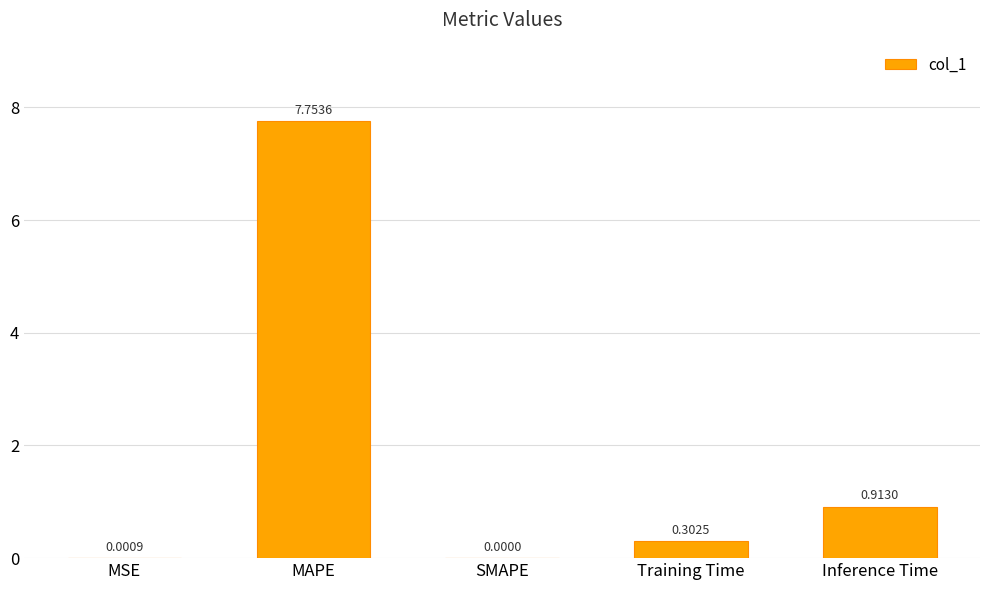

How many values are above zero?

4